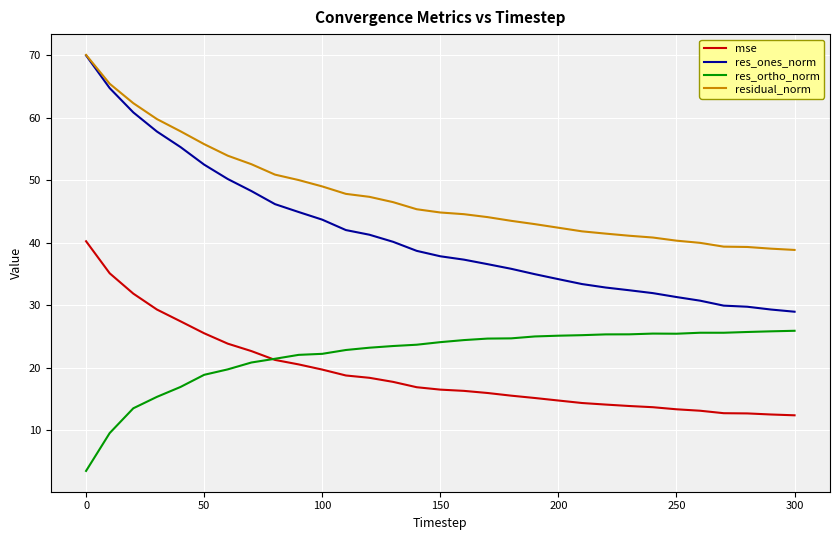

True or false: res_ones_norm and res_ortho_norm intersect in this chart.

False